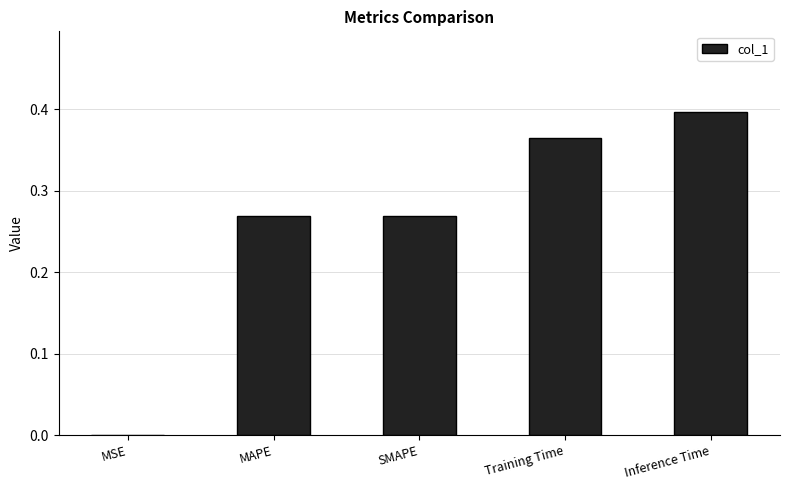

The value at MSE is 0.0. True or false?

True